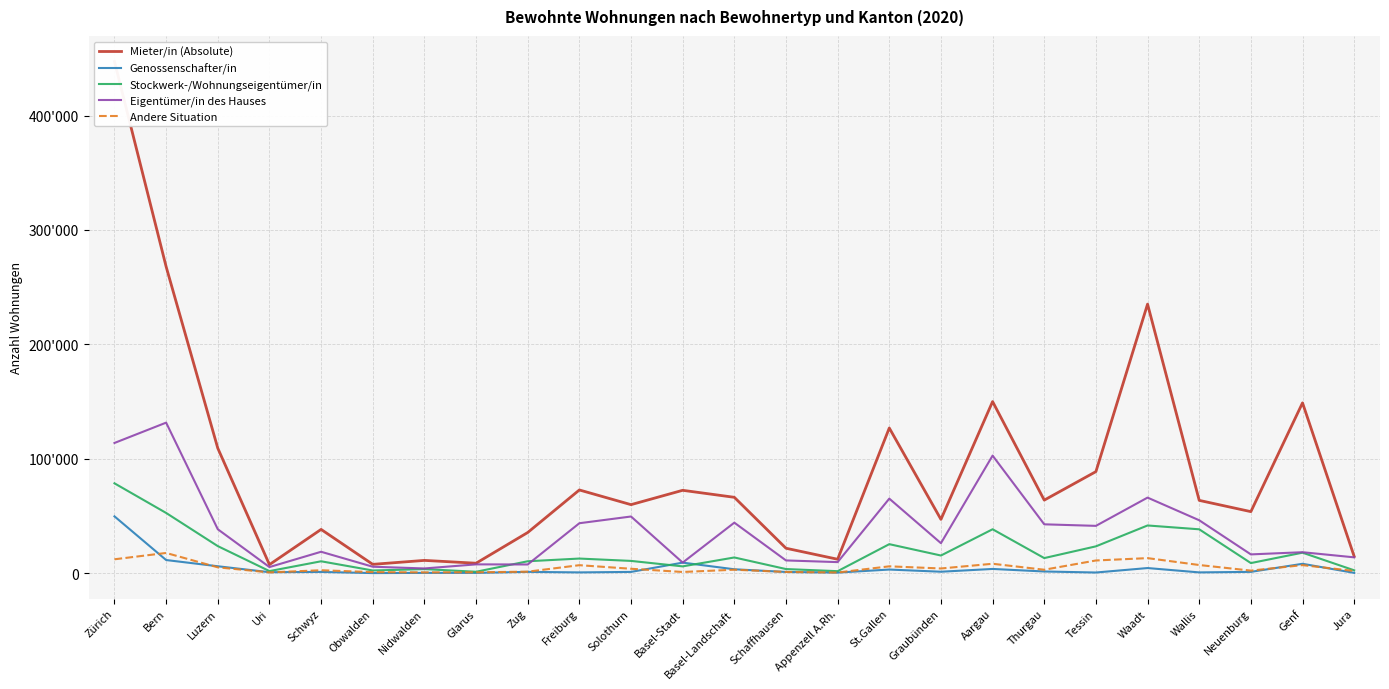

What is the label of the 13th point from the left?

Basel-Landschaft